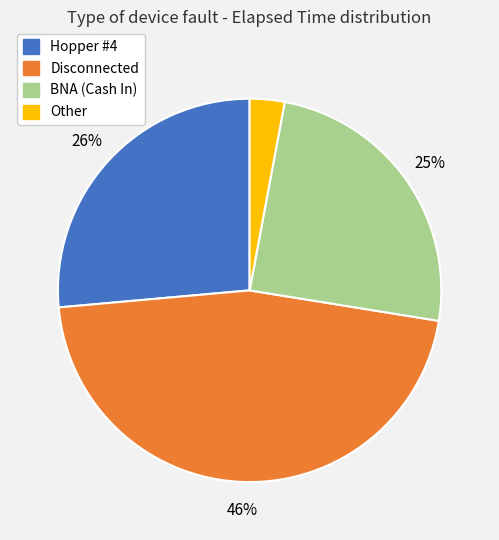

How many slices are in this pie chart?

4